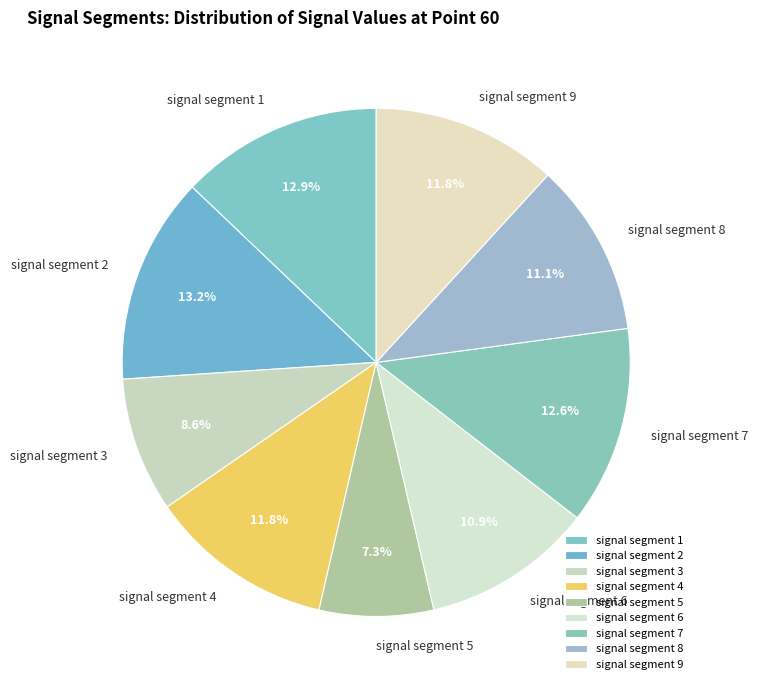

Which slice is the smallest?

signal segment 5